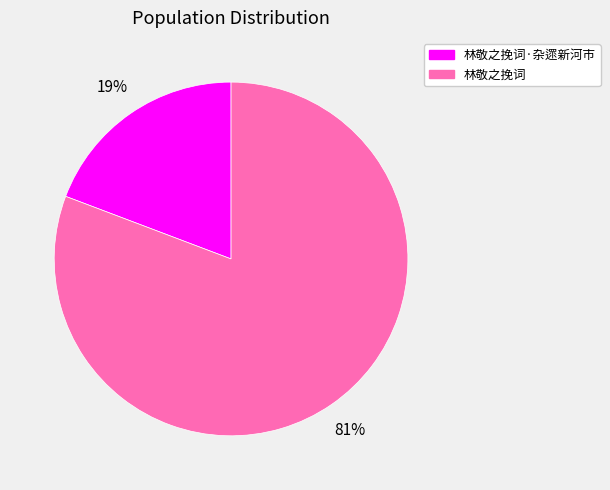

To the nearest percent, what is the average slice percentage?

50%